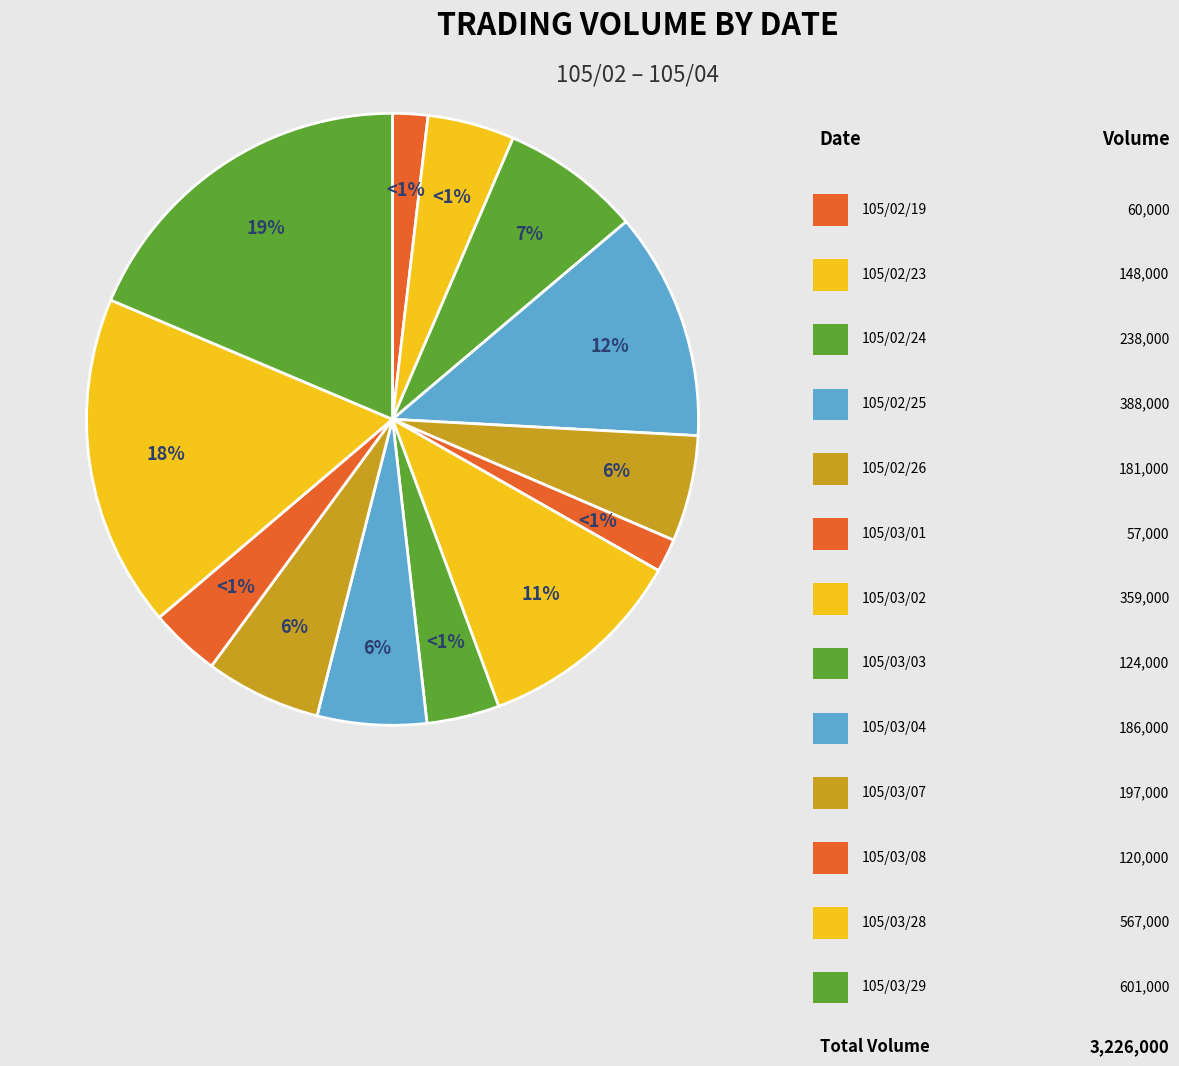

What is the largest slice in the pie chart?

105/03/29